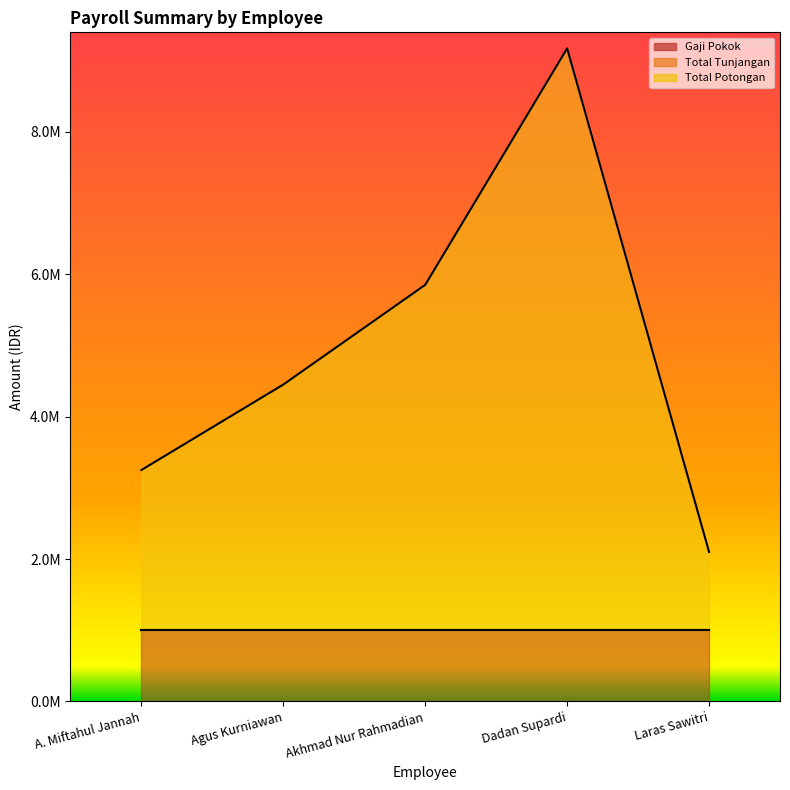

Which label corresponds to the largest value in the chart?

Dadan Supardi